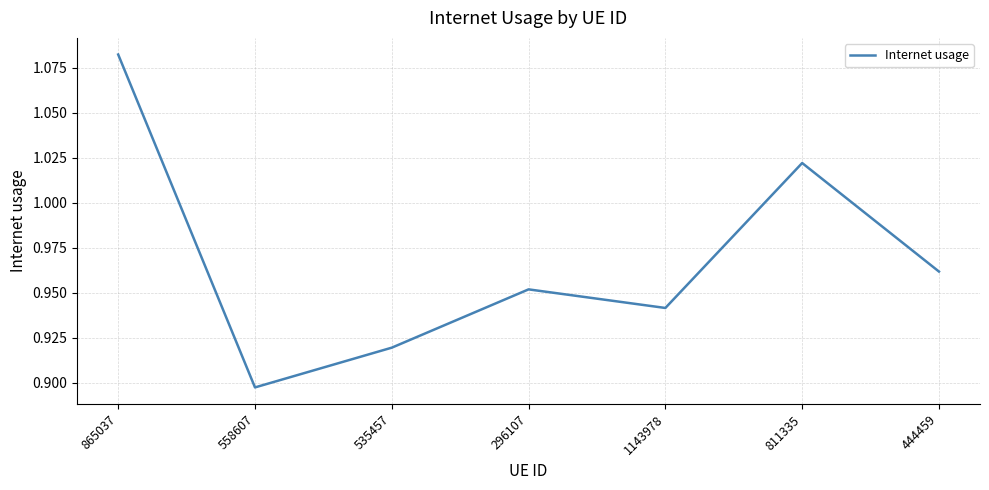

How many lines are shown in the chart?

1